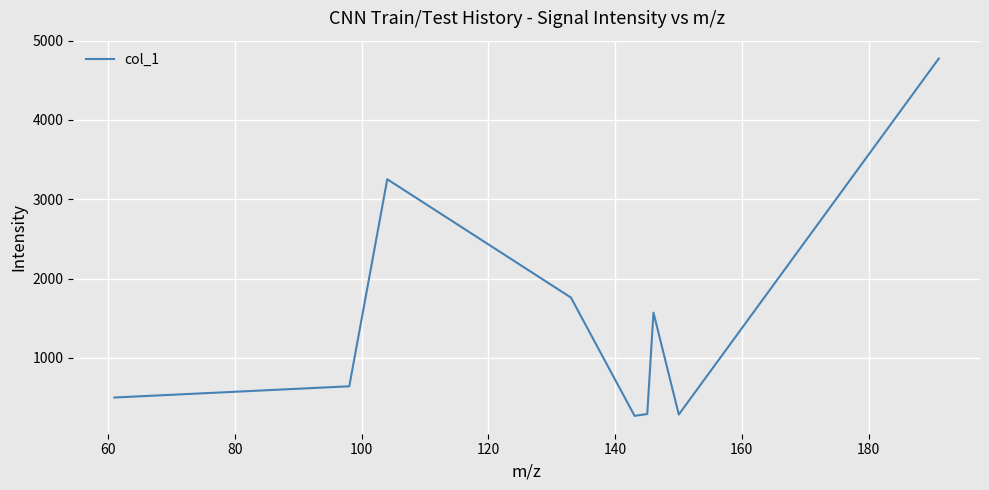

What is the smallest value displayed?

269.3